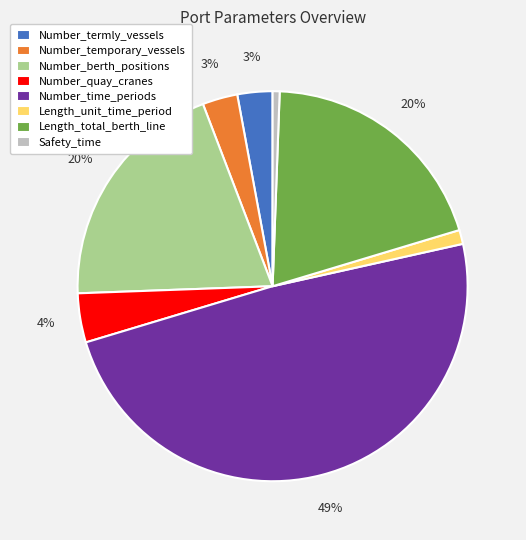

How many slices are in this pie chart?

8